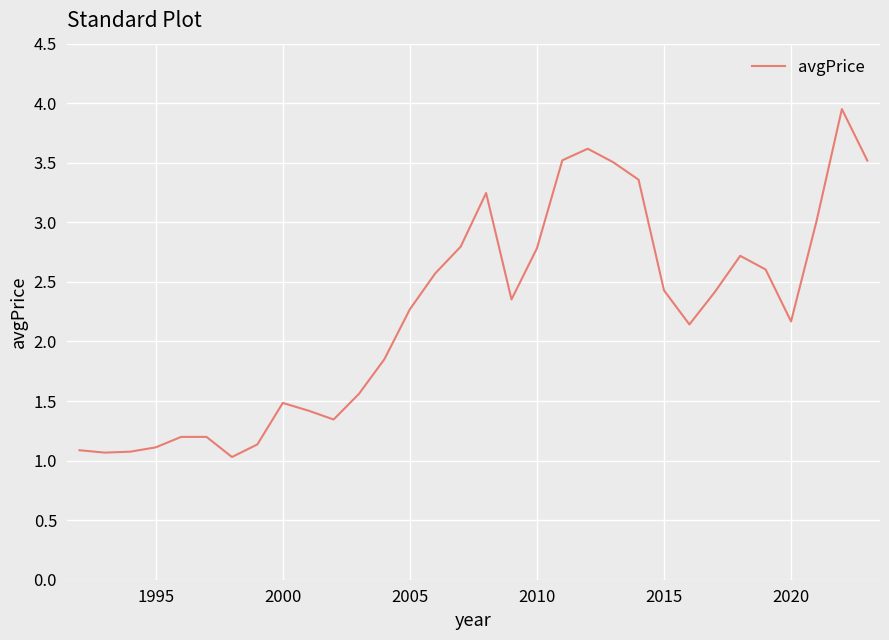

What is the difference between the maximum and minimum values?

2.9